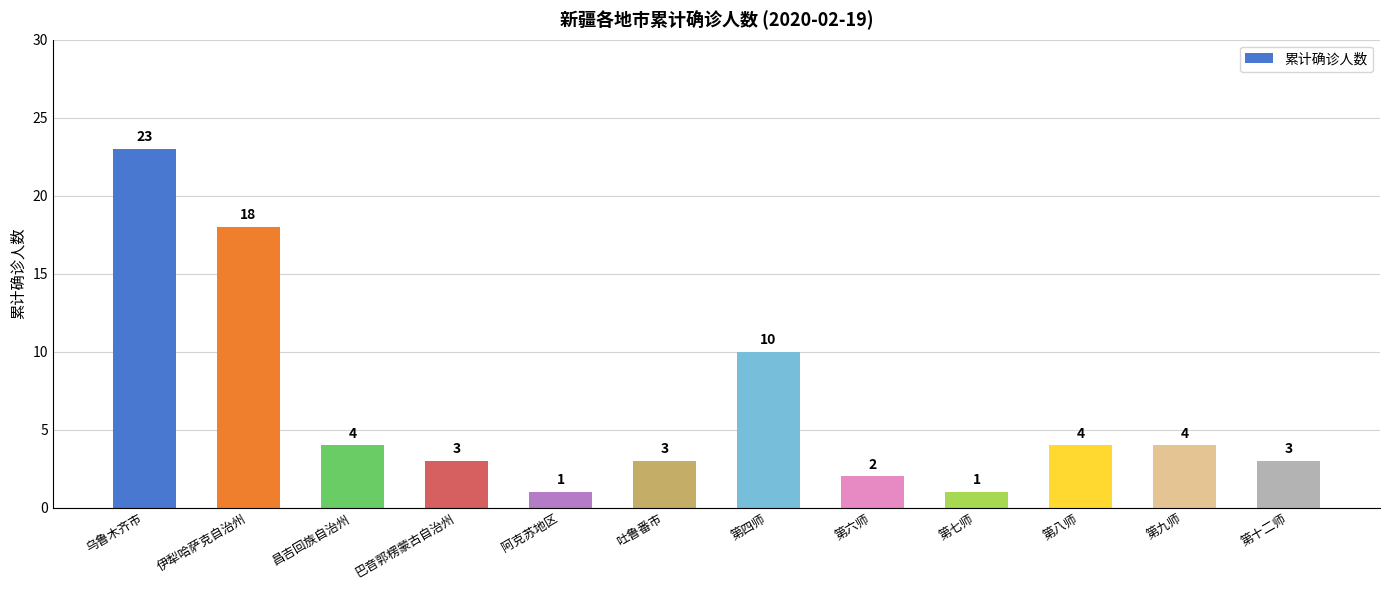

What is the minimum value shown in the chart?

1